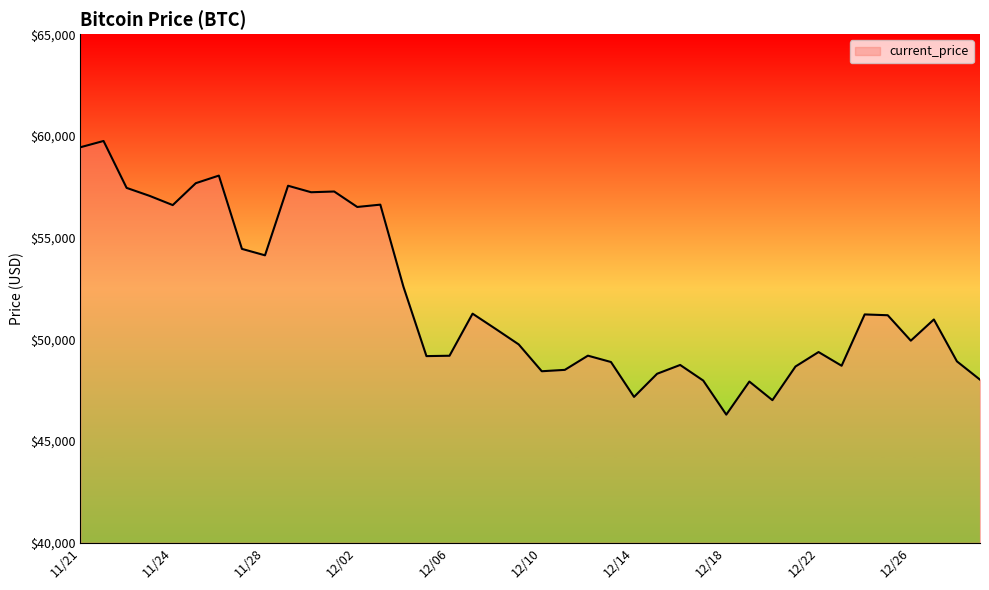

What is the greatest value displayed?

59749